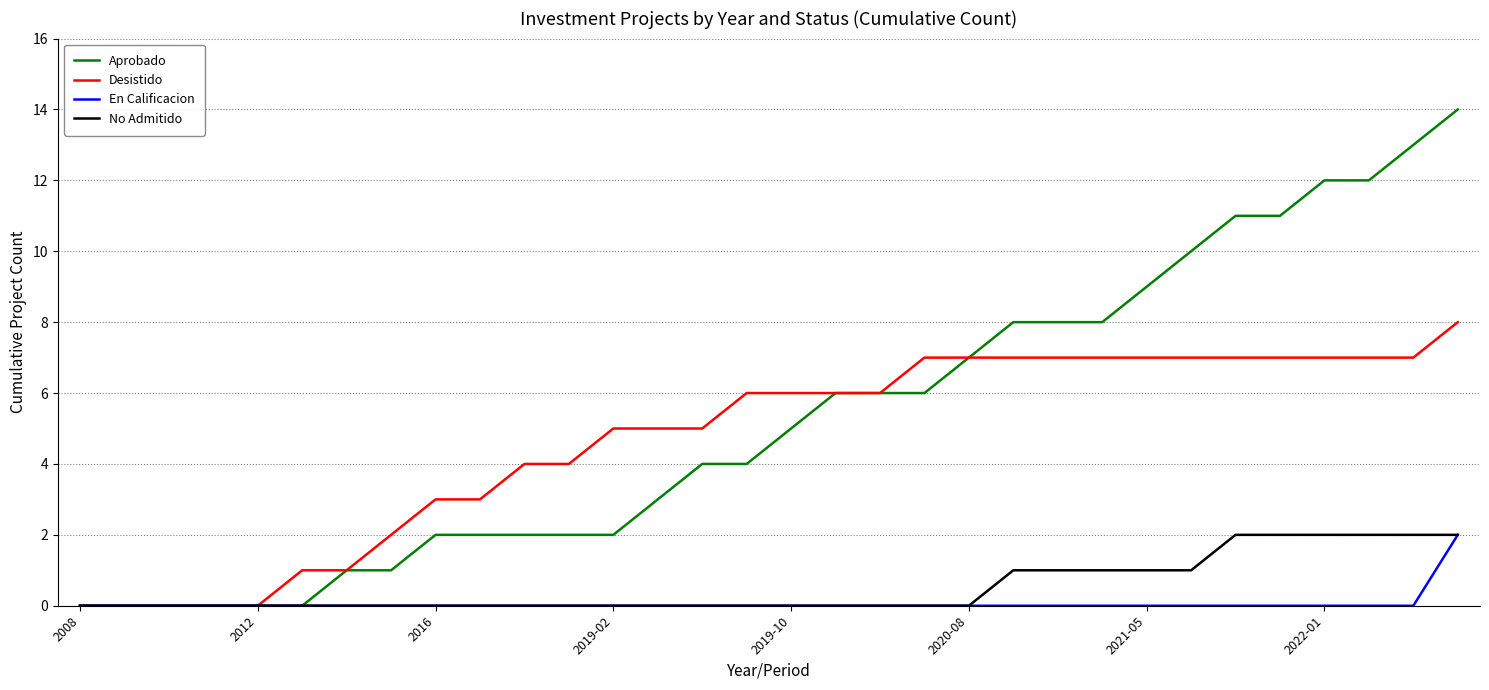

What is the greatest value displayed?

14